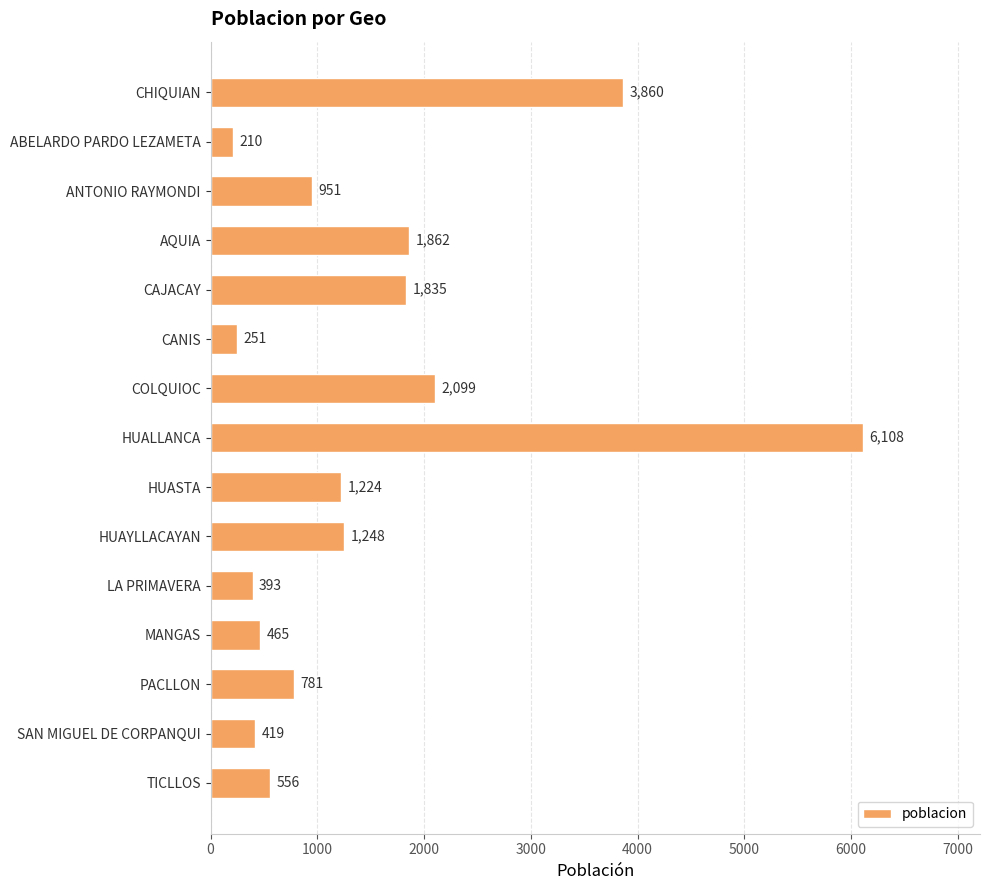

What is the change in value from ABELARDO PARDO LEZAMETA to ANTONIO RAYMONDI?

+741